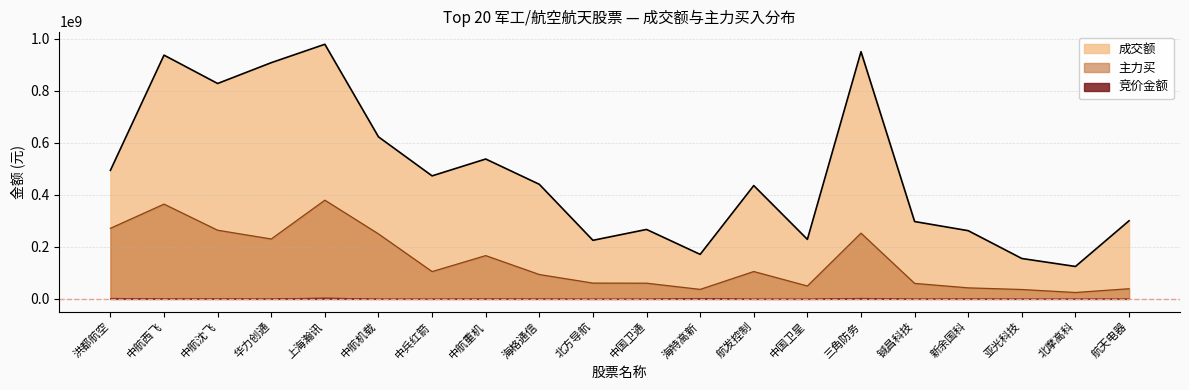

What is the minimum value for 成交额?

124739622